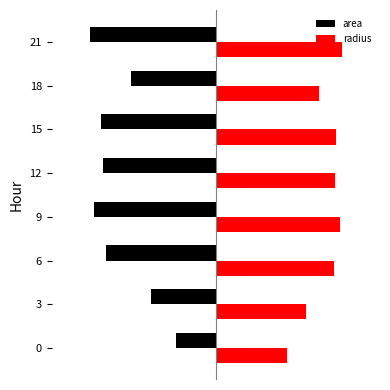

What is the average value of the area series?

-0.8